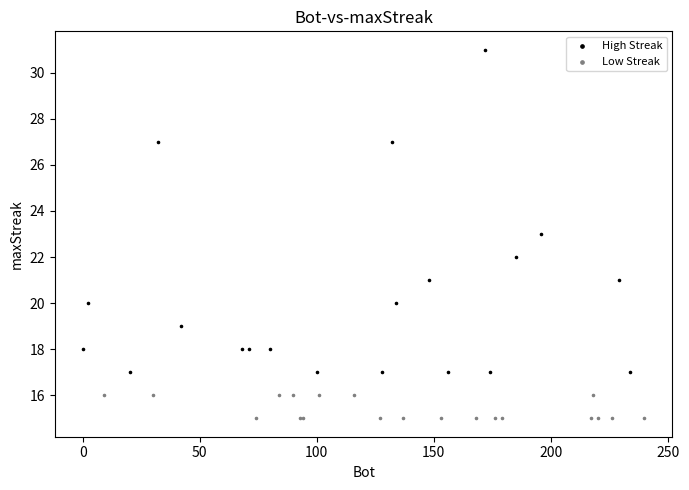

Which series contains the lowest Y value?

Low Streak